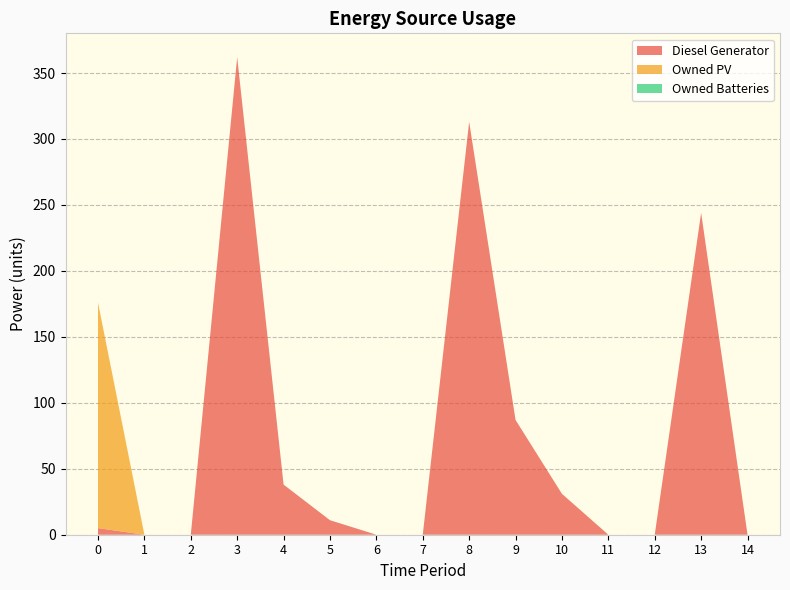

Reading left to right, transcribe all the data shown in this chart.

Diesel Generator: 5	0	0	362	38	11	0	0	313	87	31	0	0	244	0
Owned PV: 171	0	0	0	0	0	0	0	0	0	0	0	0	0	0
Owned Batteries: 0	0	0	0	0	0	0	0	0	0	0	0	0	0	0